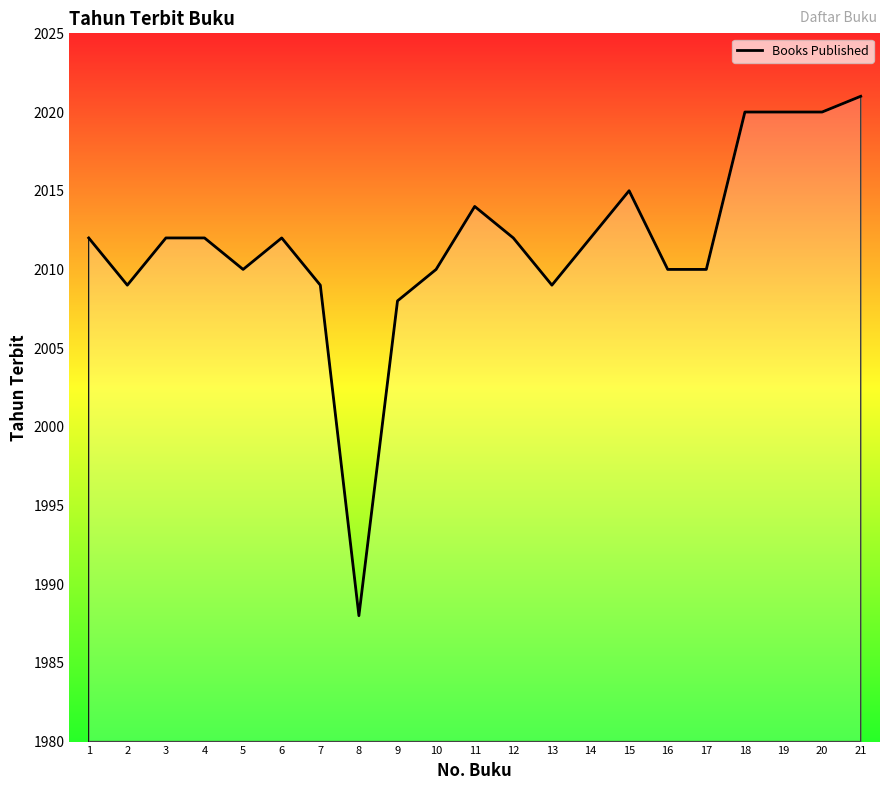

What is the maximum value shown in the chart?

2021